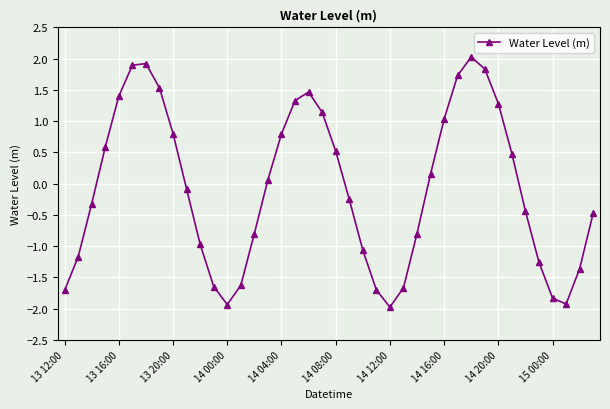

How many lines are shown in the chart?

1